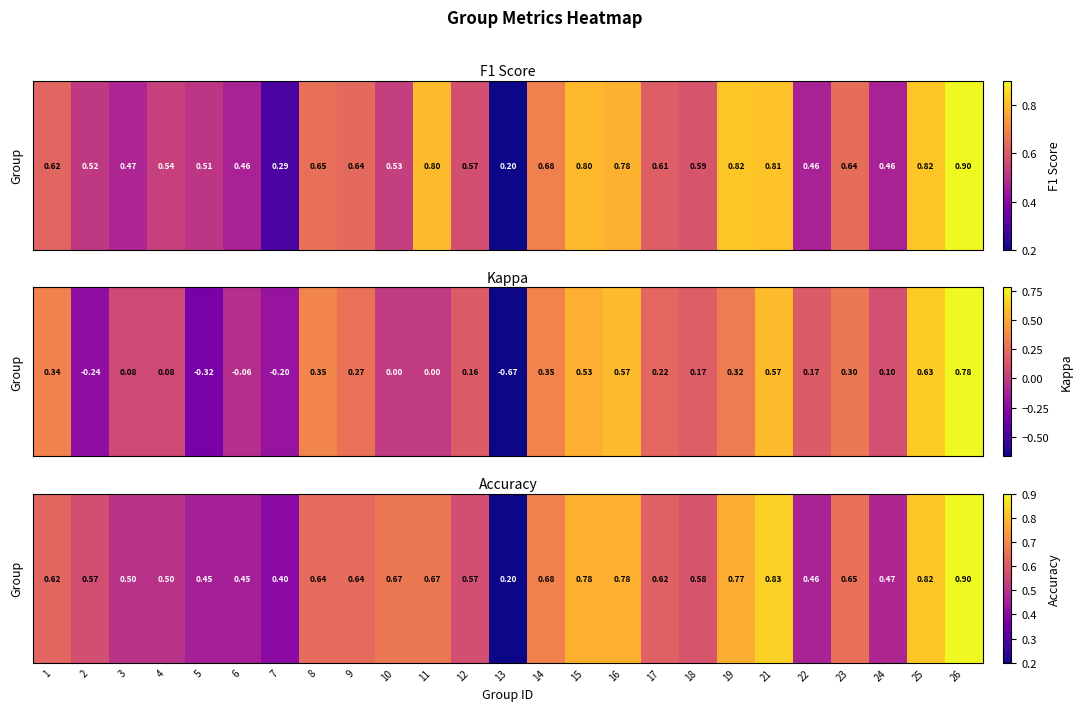

What is the difference between the second highest and minimum values?

0.6